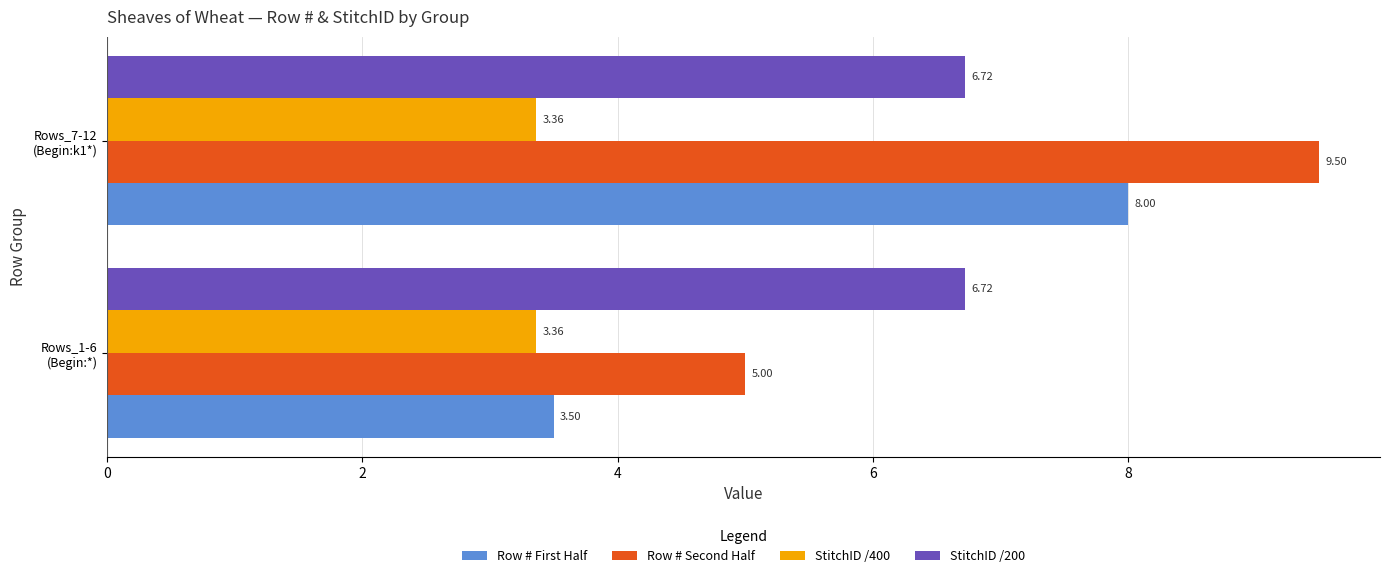

Which series has the largest total across all categories?

Row # Second Half